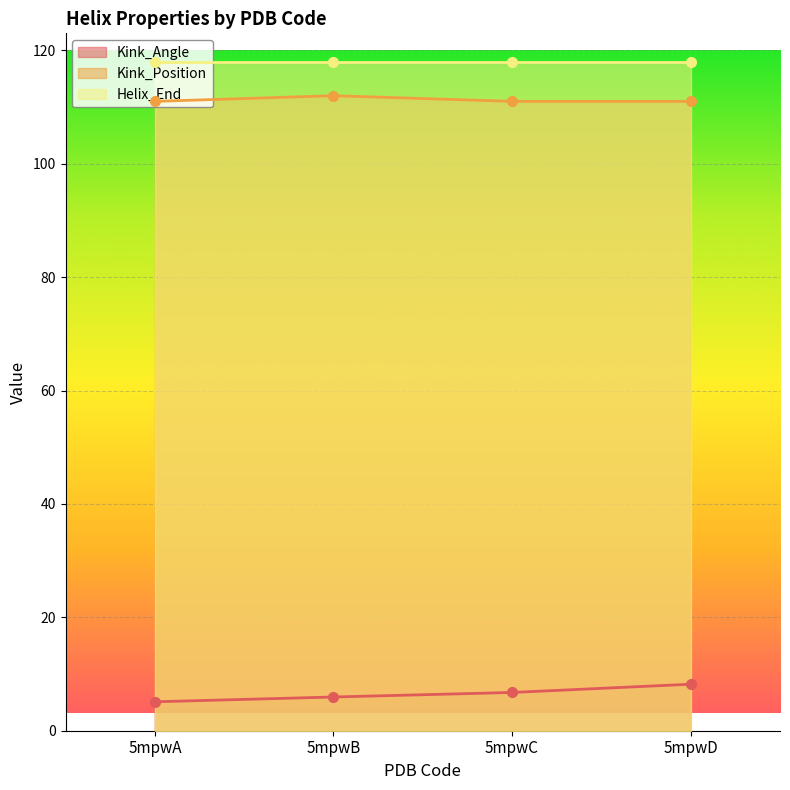

How many values in the Kink_Angle series exceed 6?

2